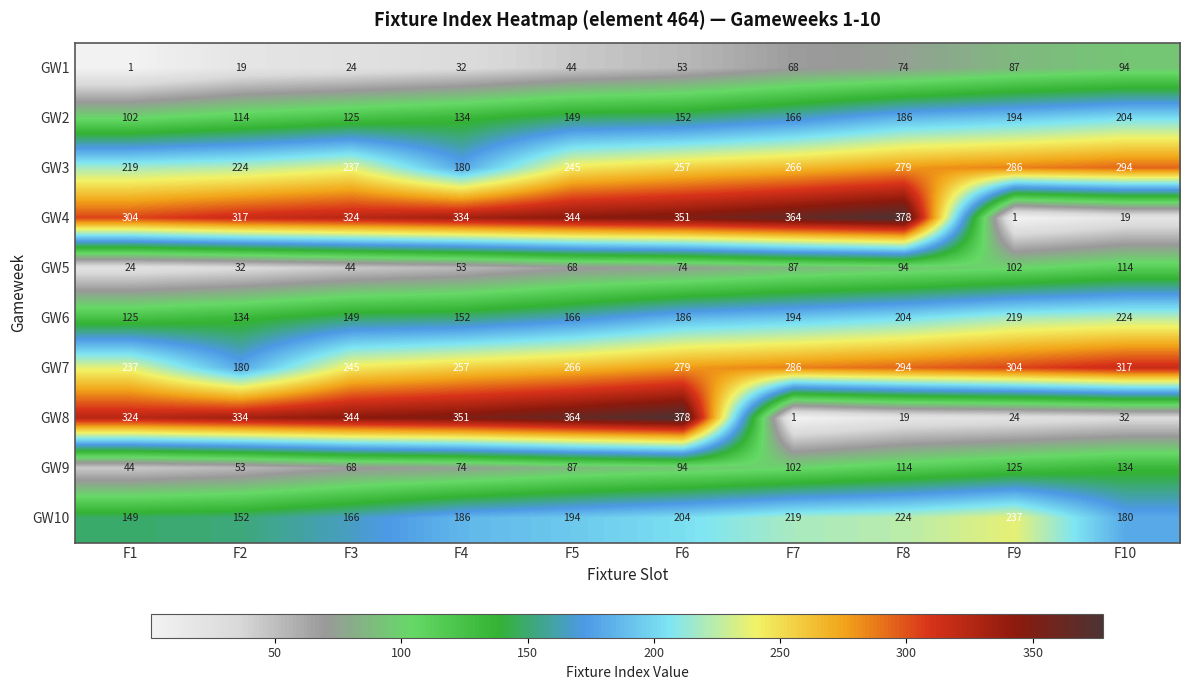

What is the sum of all GW4 values?

2736